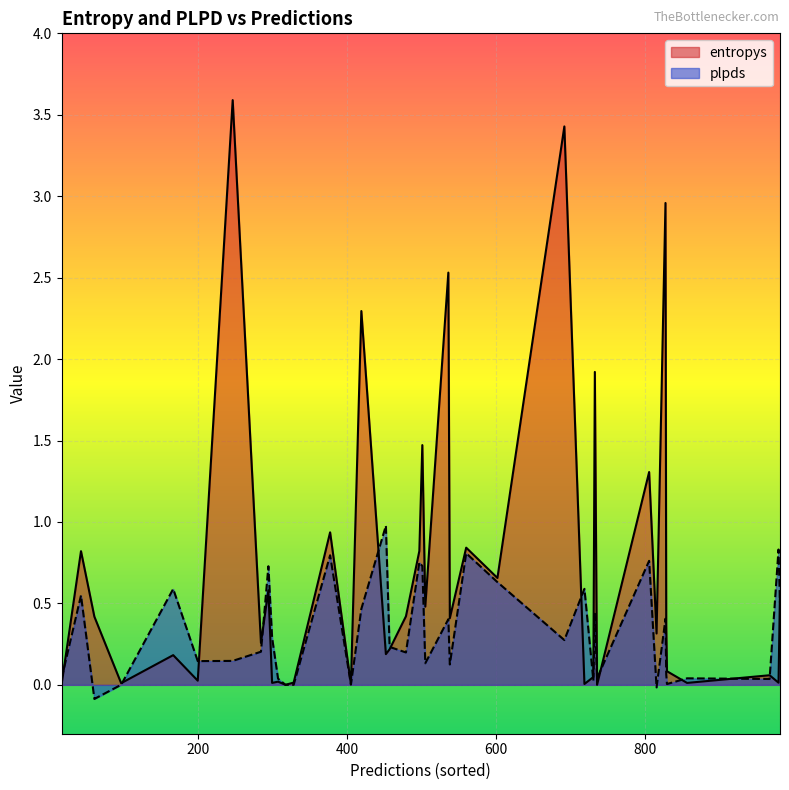

Which series ends up on top after the final intersection of plpds and entropys?

entropys